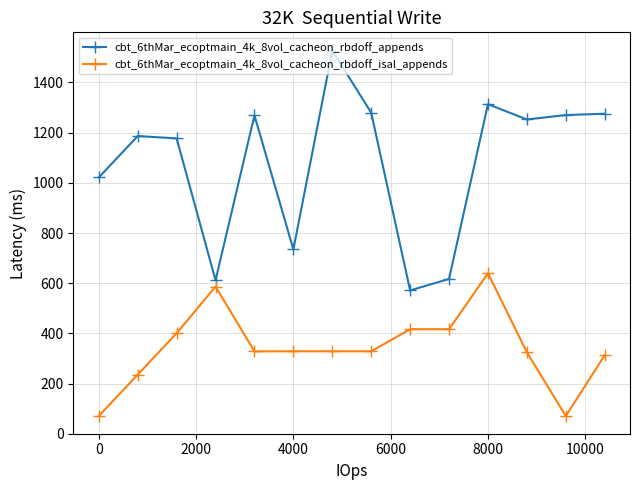

What is the maximum value shown in the chart?

1527.1